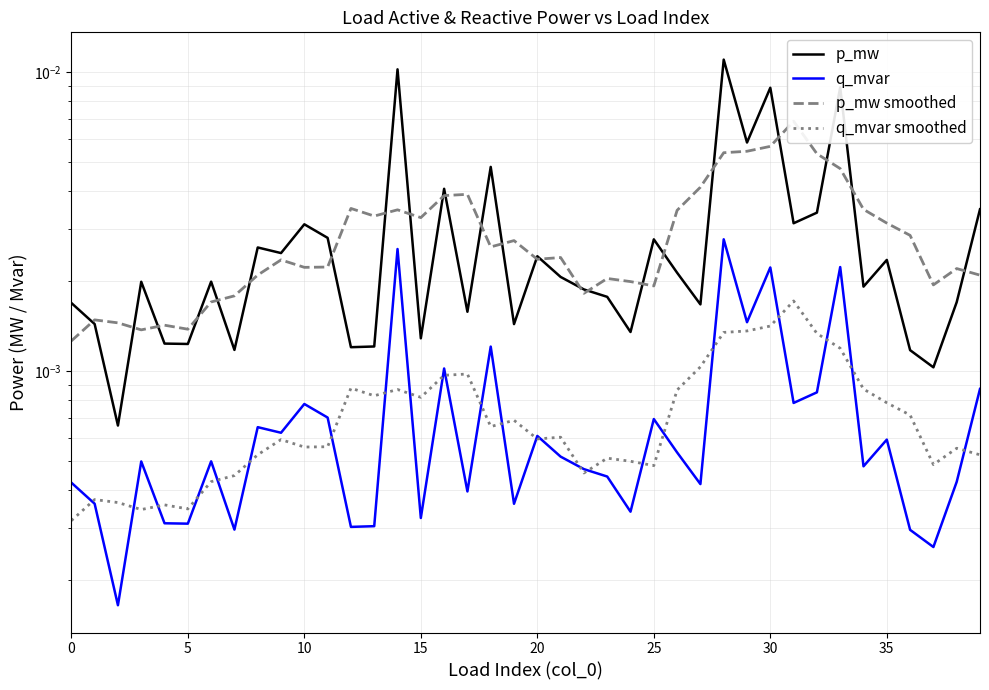

Which series ends up on top after the final intersection of p_mw smoothed and p_mw?

p_mw